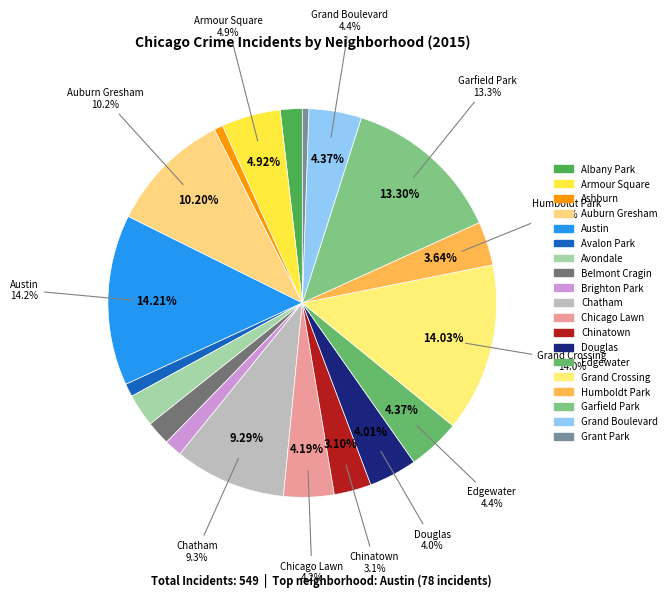

To the nearest percent, what is the difference between the largest and smallest slice percentages?

14%